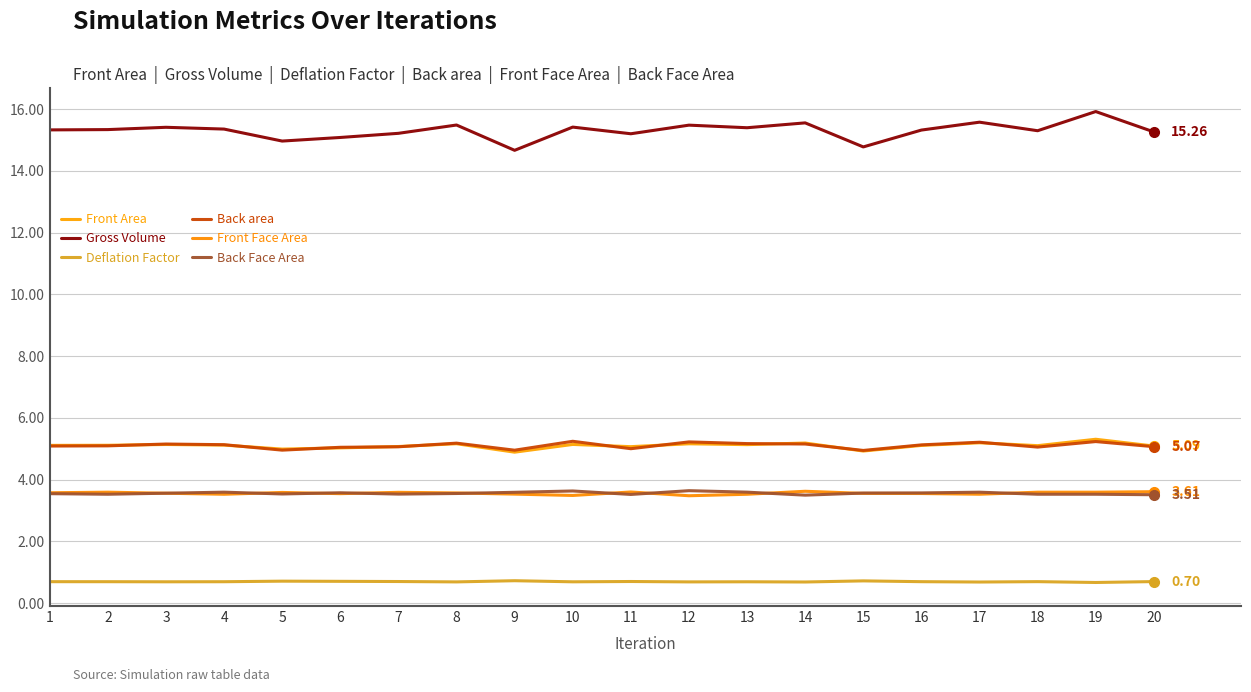

Between 5 and 14, which series saw the biggest shift?

Gross Volume